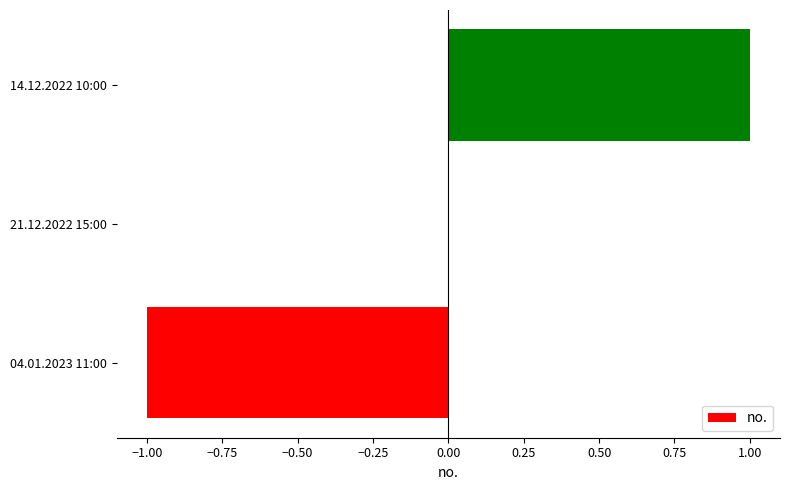

At which category does the chart reach its peak across all series?

14.12.2022 10:00